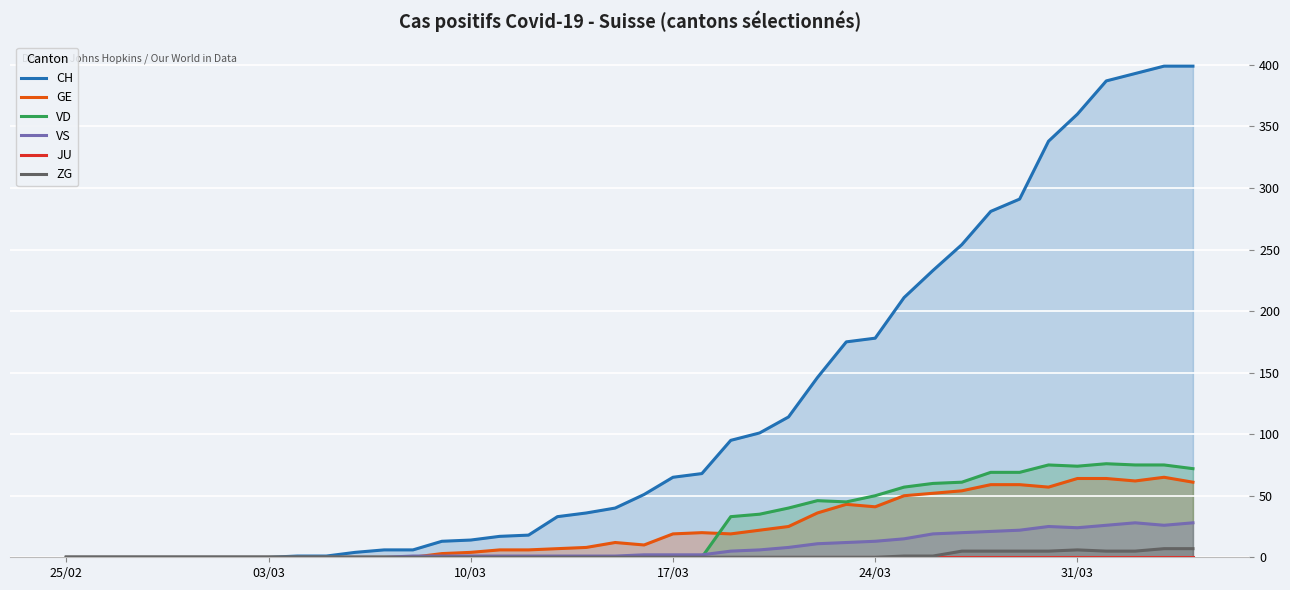

How many data points in GE are less than 12?

20